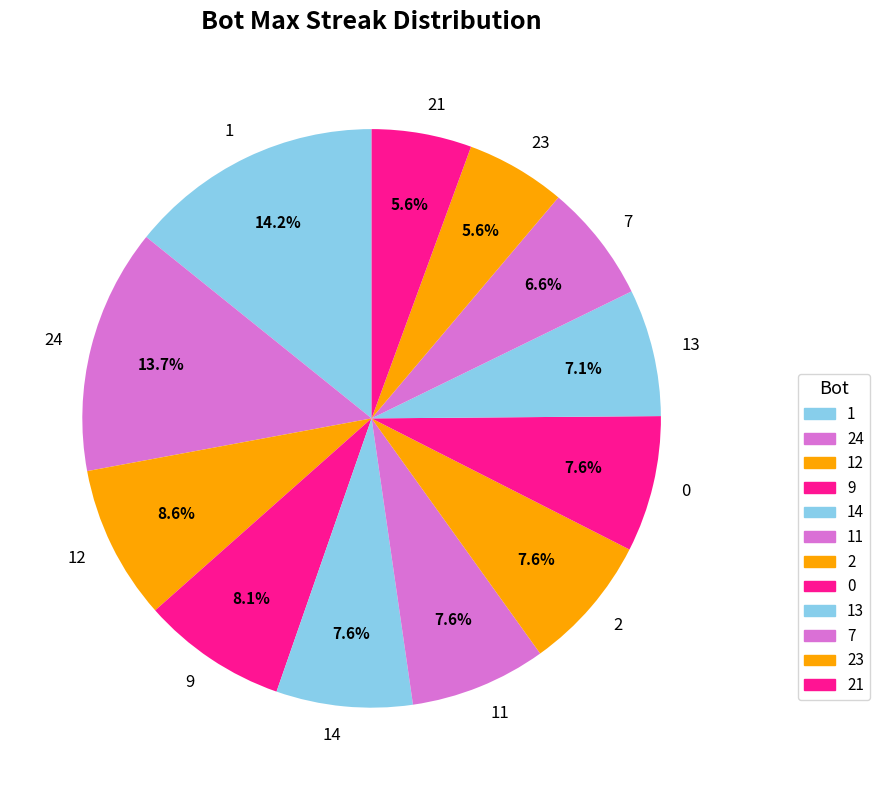

The 2 slice represents 19% of the pie. True or false?

False